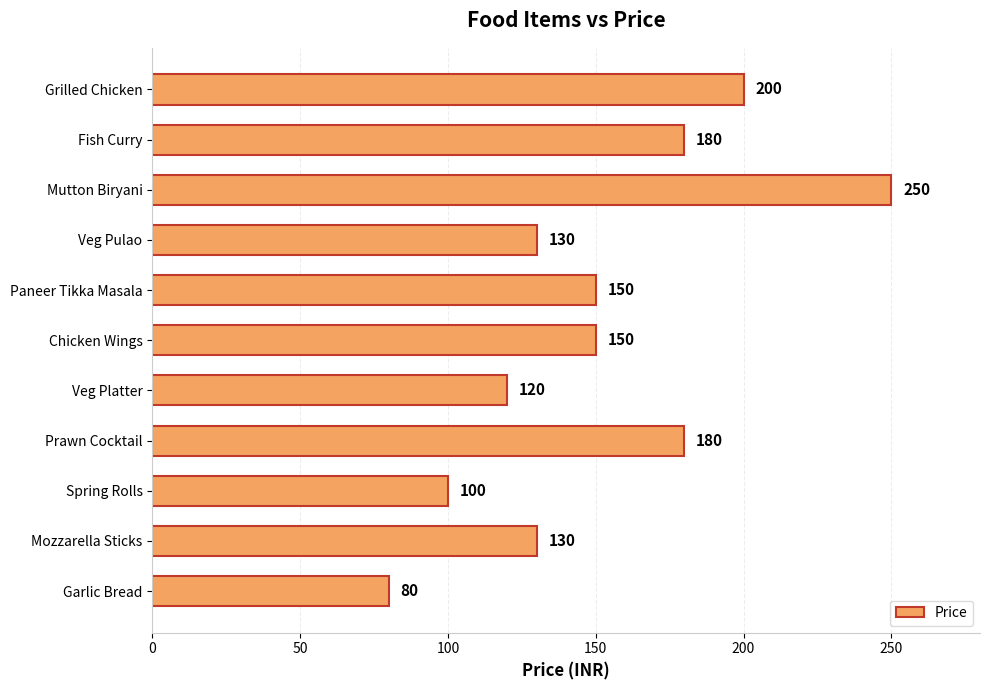

Between Fish Curry and Chicken Wings, which is larger?

Fish Curry